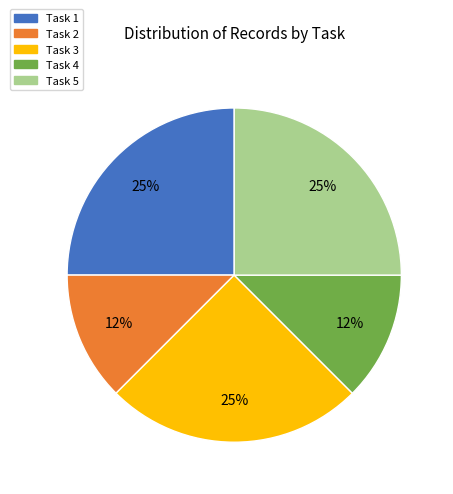

To the nearest percent, what percentage of the pie is Task 3?

25%